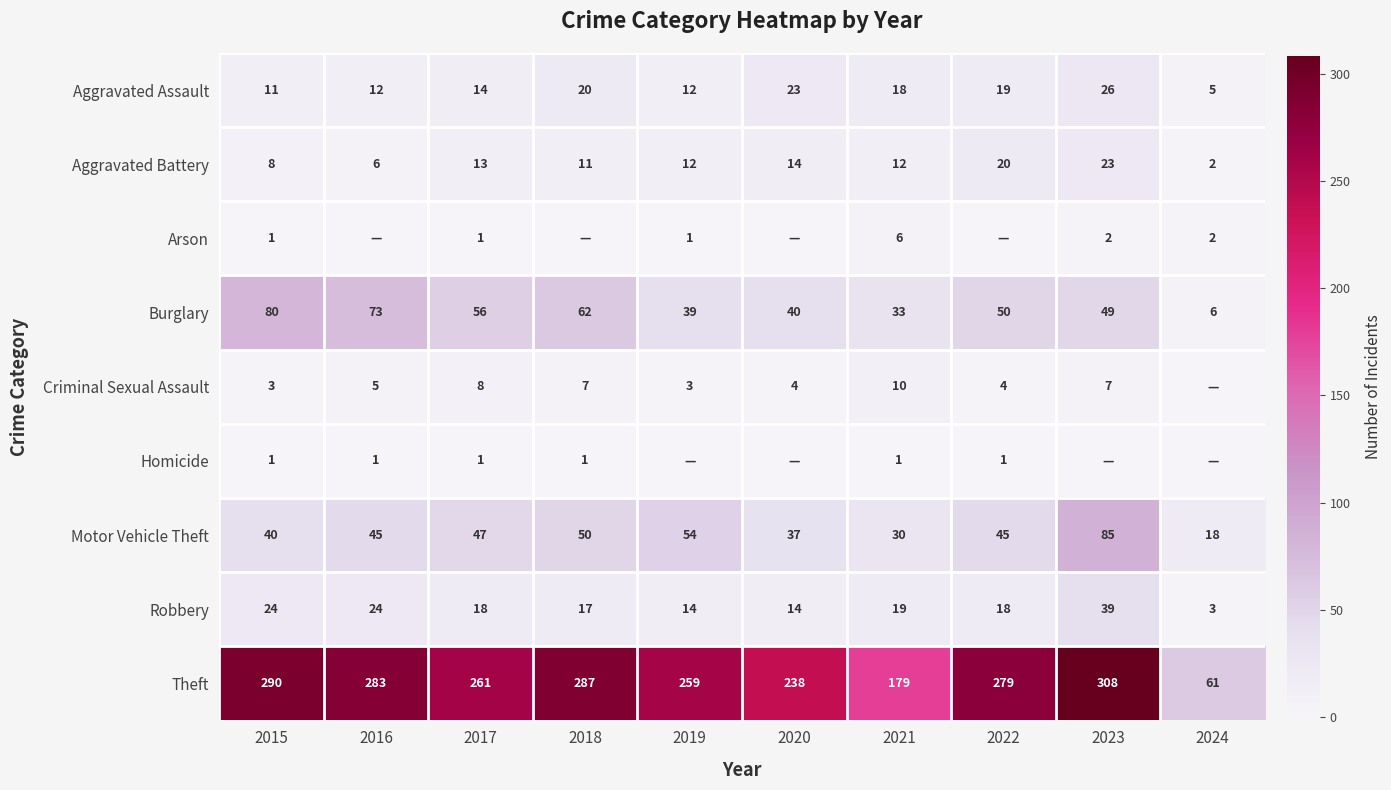

How many series are shown in this chart?

9